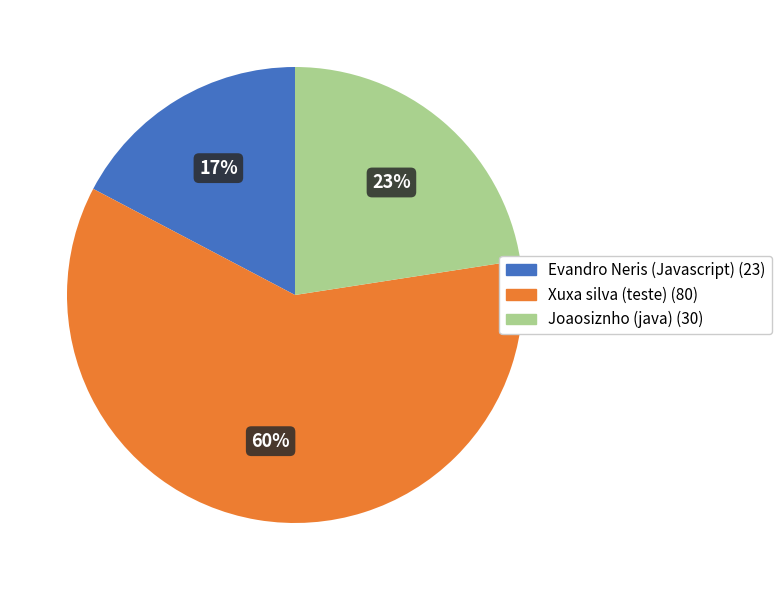

Which has a higher value, Joaosiznho (java) or Evandro Neris (Javascript)?

Joaosiznho (java)